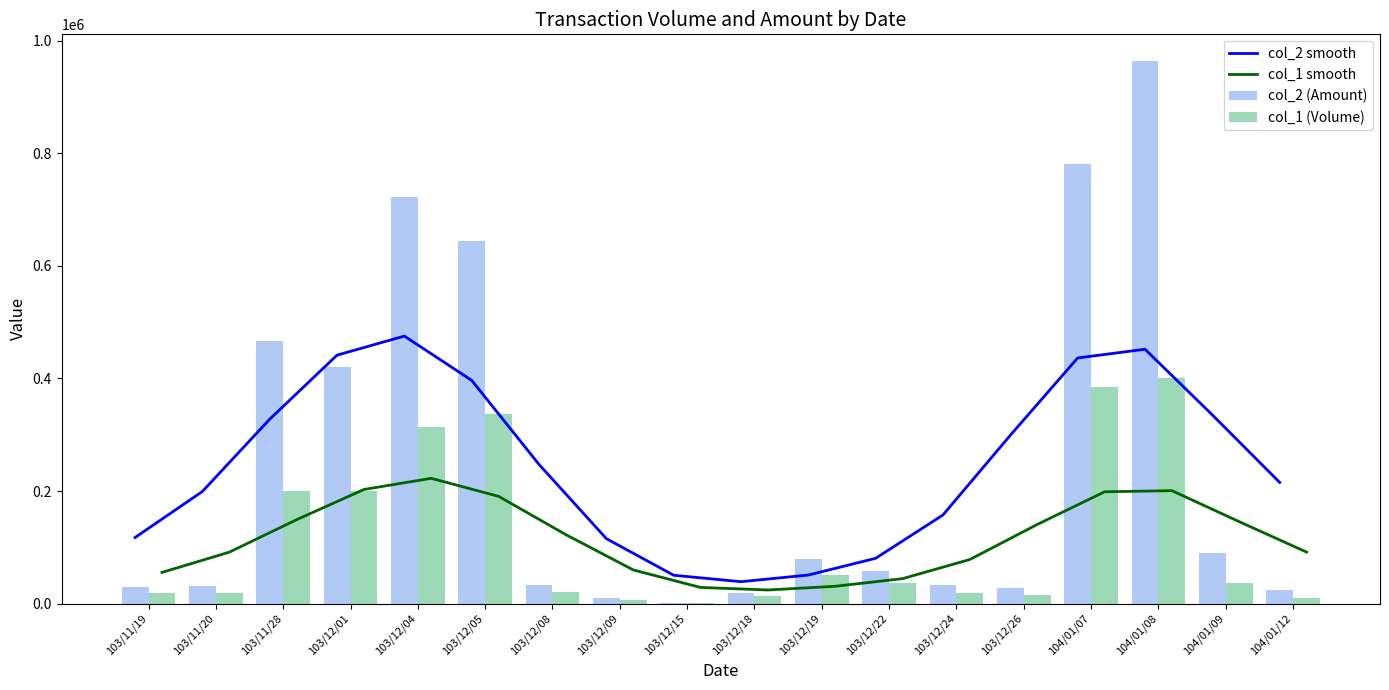

At which label does col_1 (Volume) first exceed 36000?

103/11/28